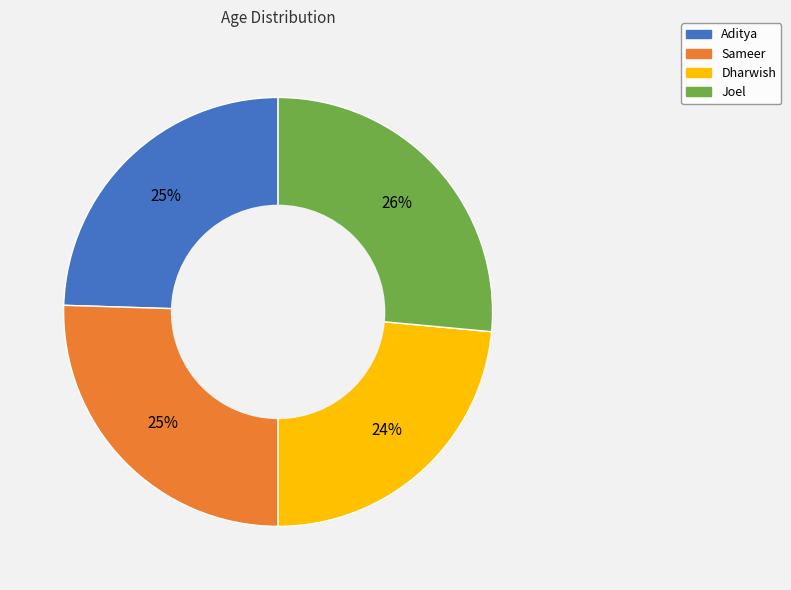

To the nearest percent, what is the average slice percentage?

25%